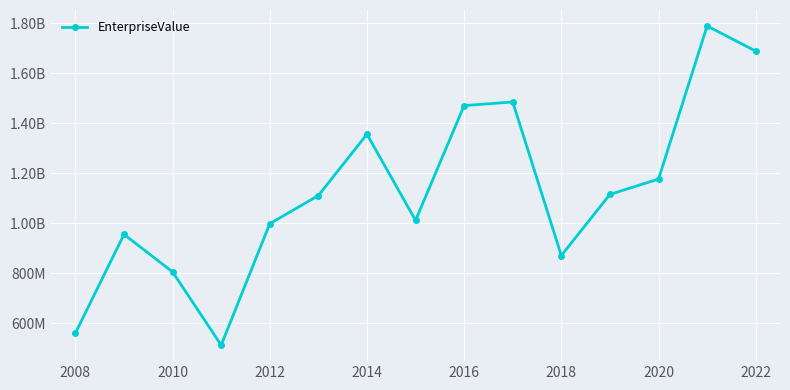

Is this an area chart (filled region under the line)?

No